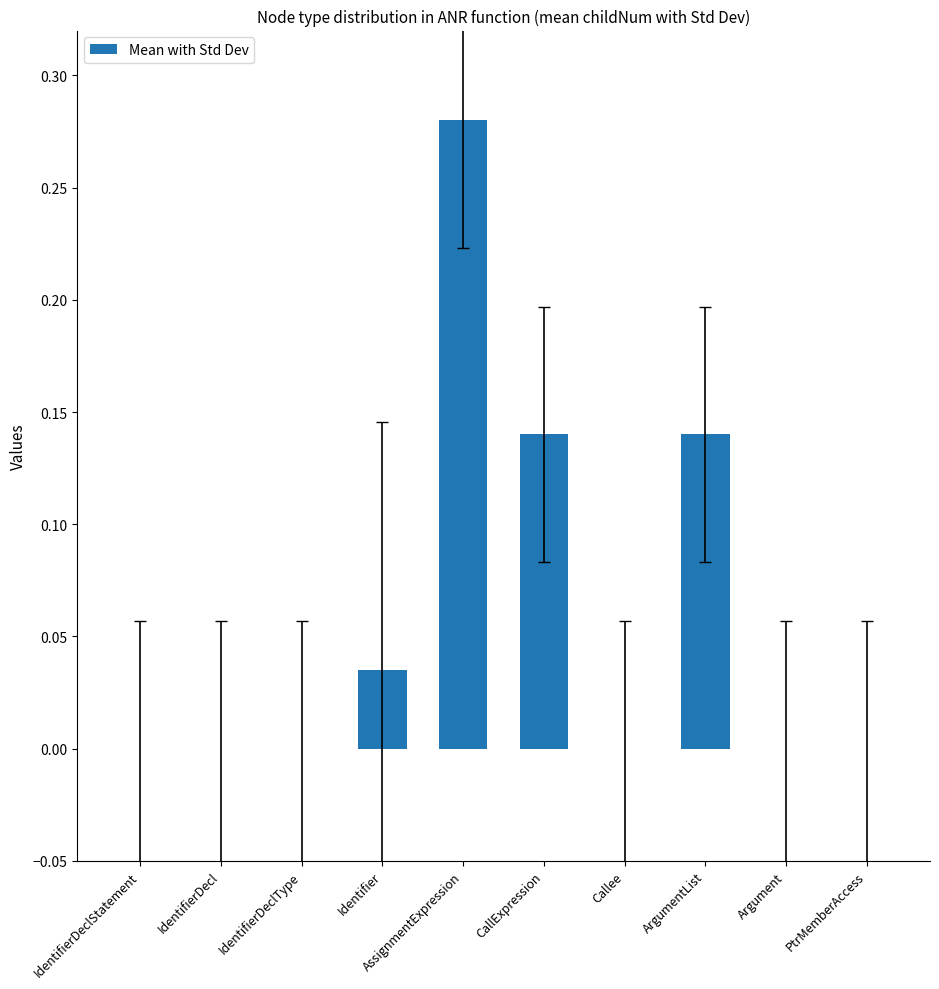

The chart shows a value of -0.1 at Callee. True or false?

False